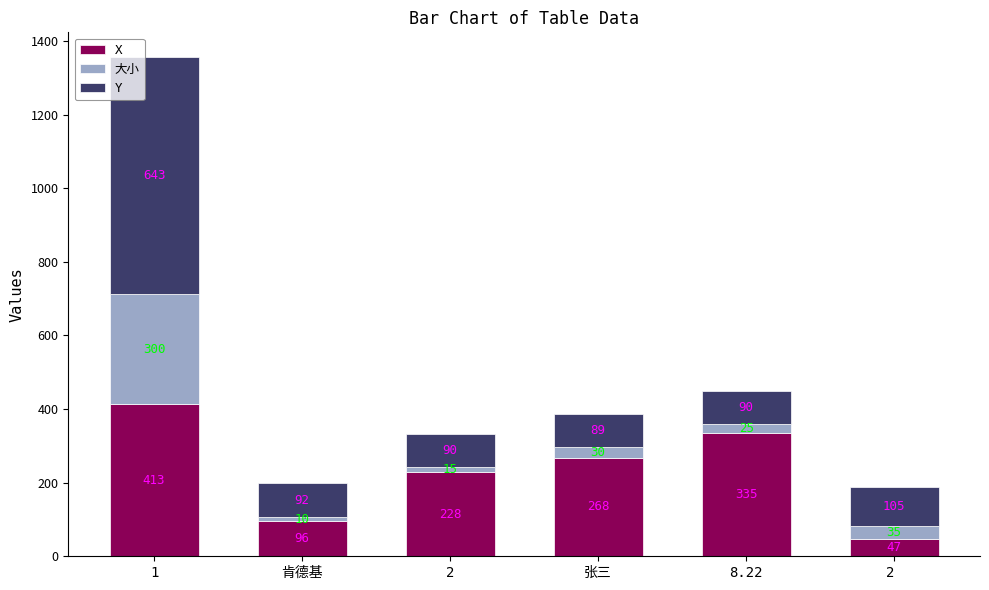

What is the total value across all series at 1?

1356